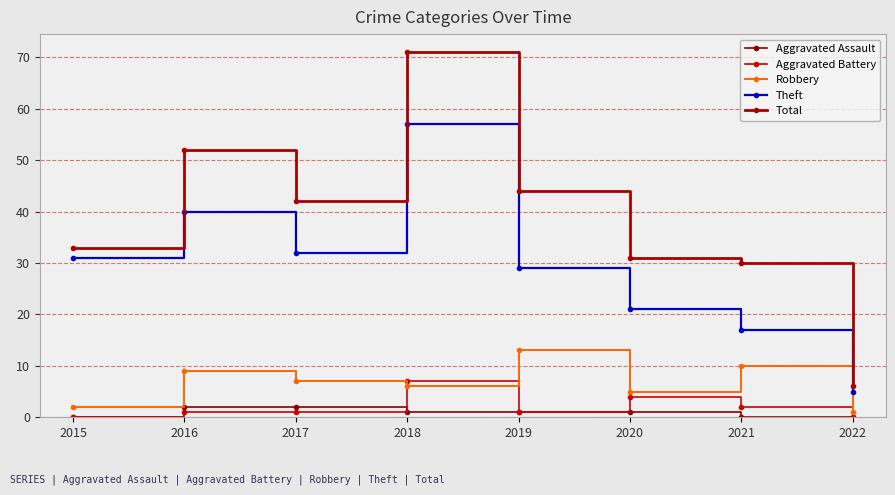

Between 2015 and 2016, which series saw the biggest shift?

Total